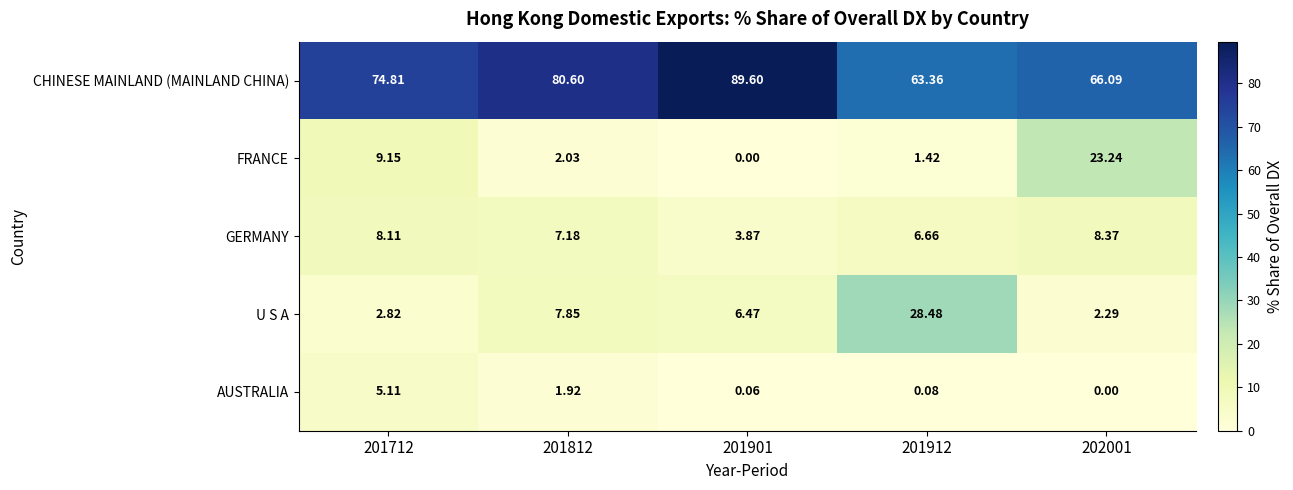

What is the total value across all series at 201901?

100.0